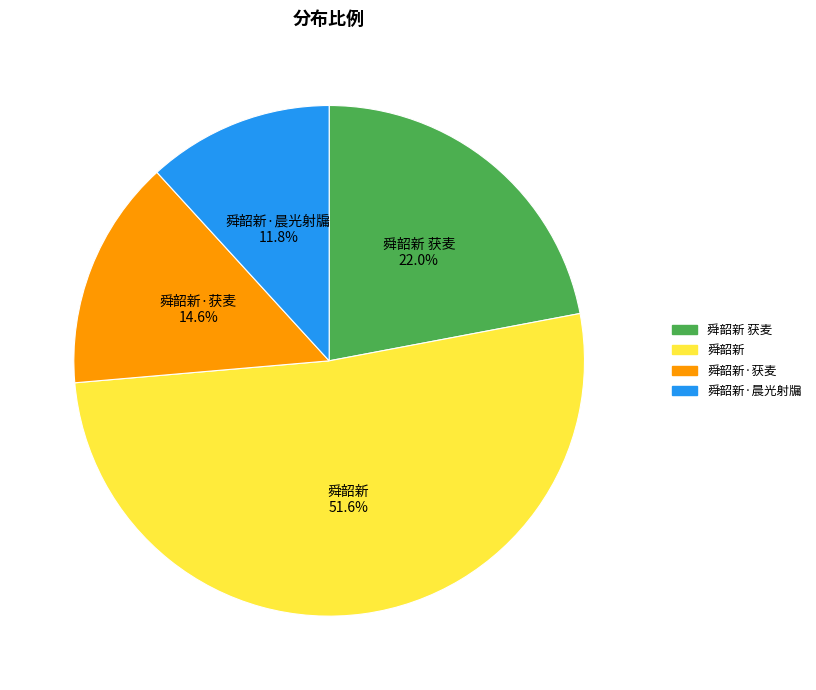

Is there a majority slice in this chart?

Yes